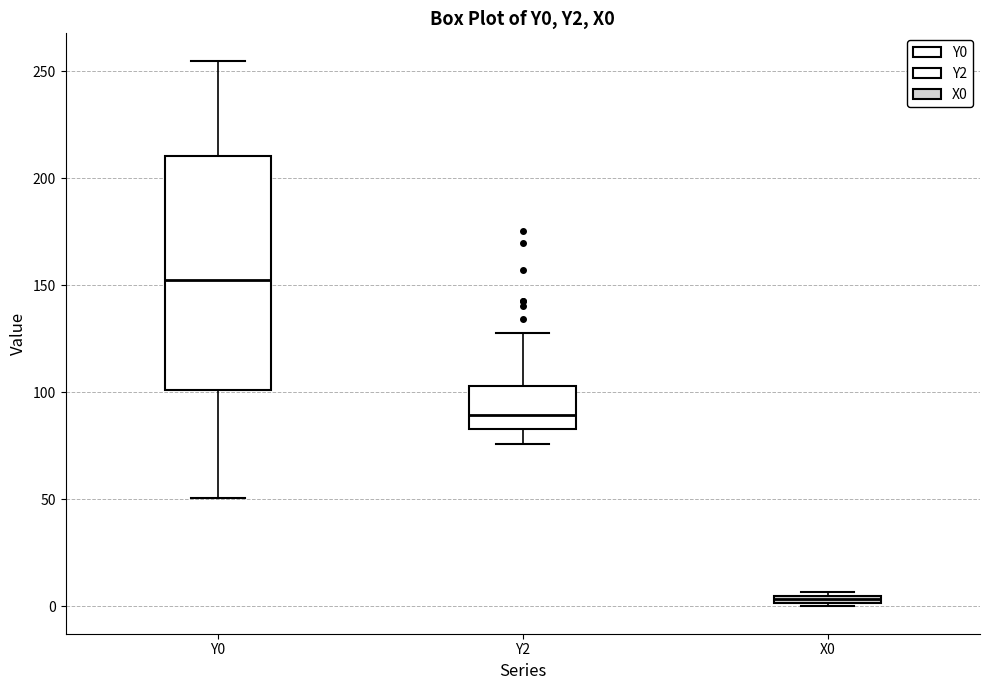

Which box has the lowest median line?

X0